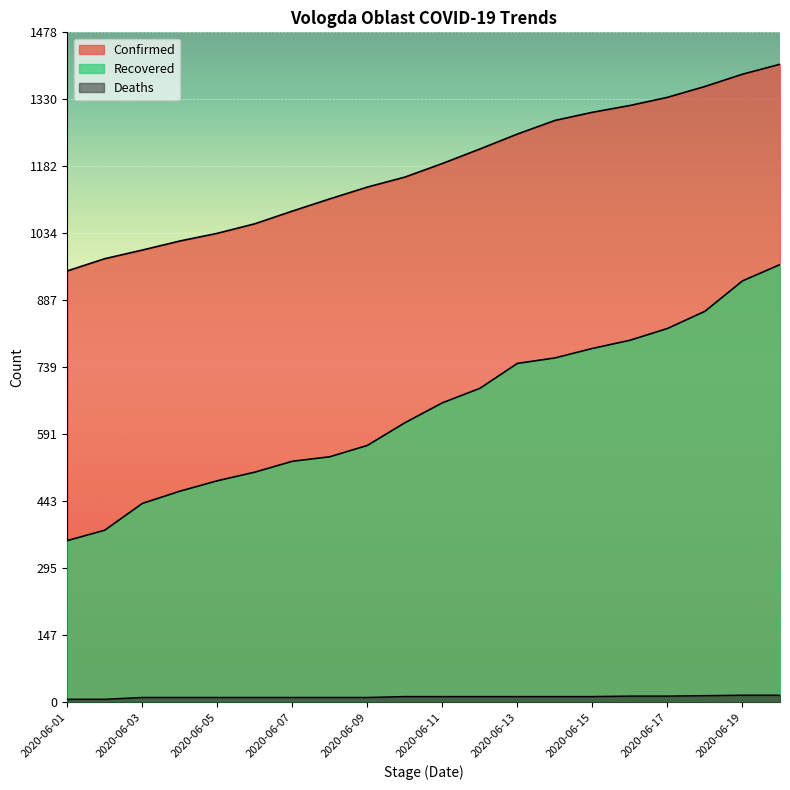

How many values in the Deaths series are below 13?

9